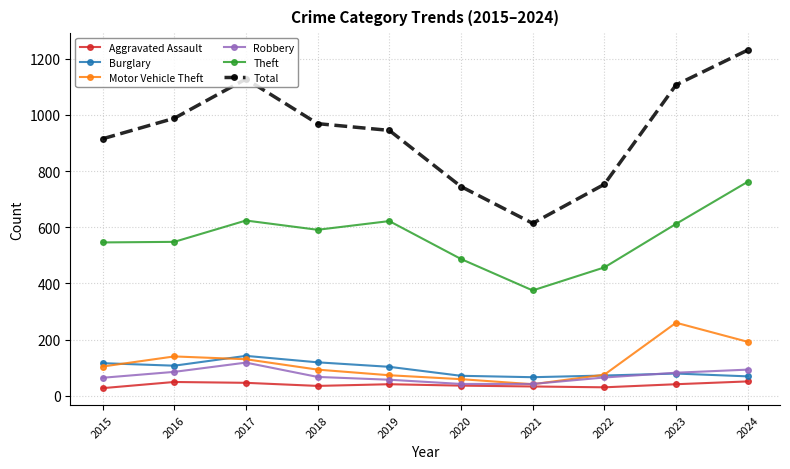

True or false: Robbery has a value of 42 at 2021.

True